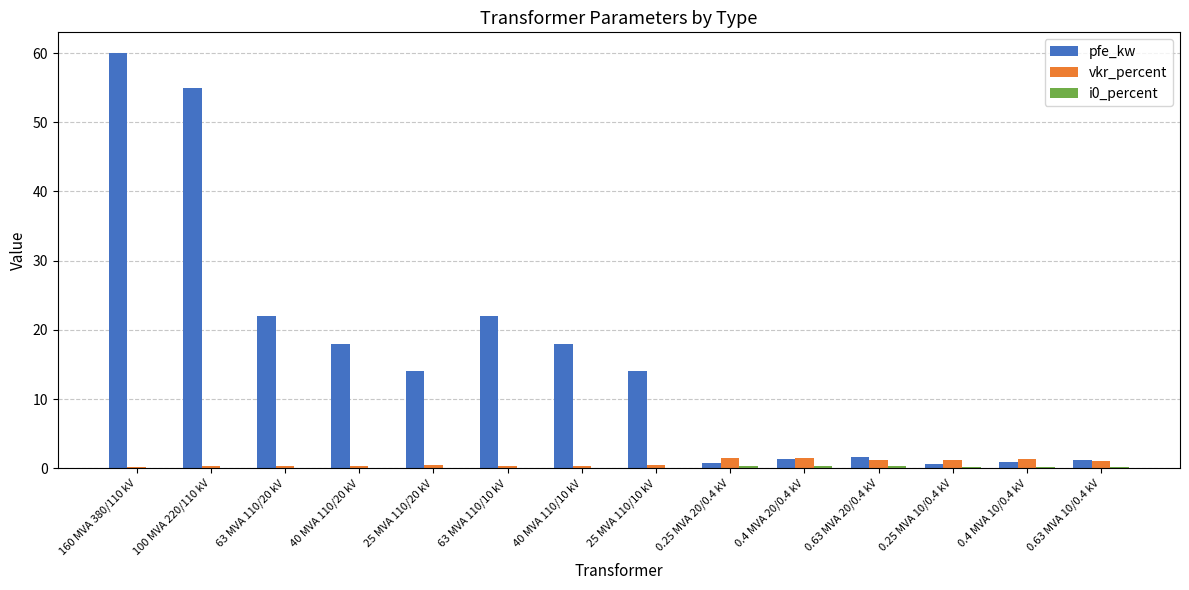

Which series has the largest total across all categories?

pfe_kw